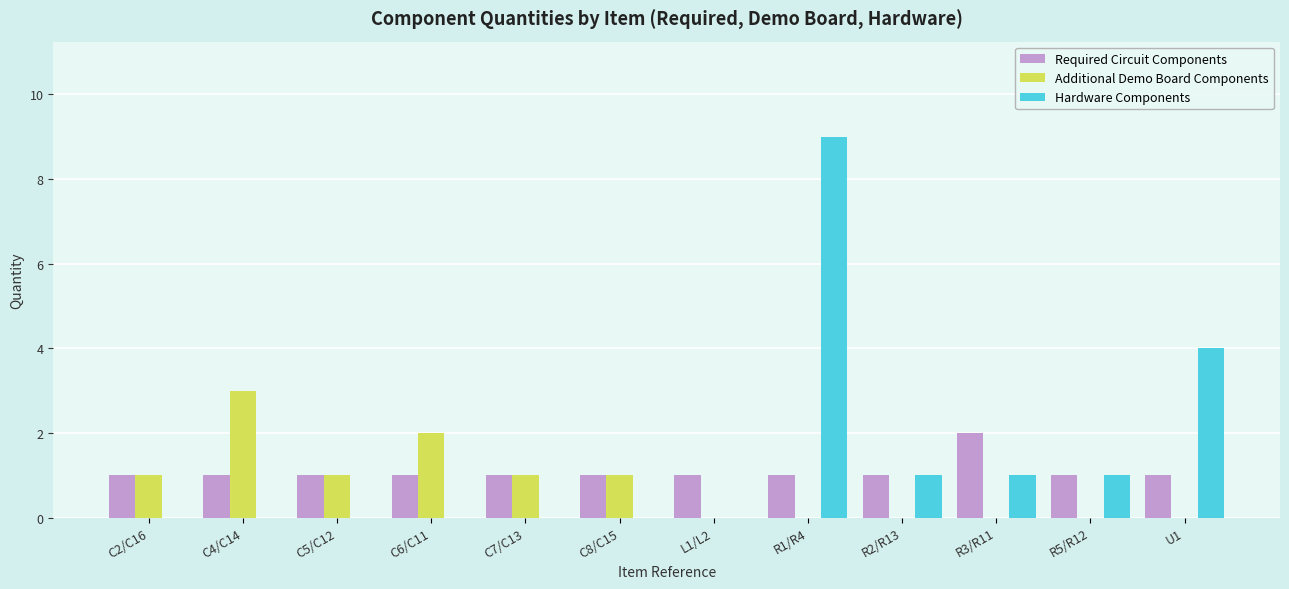

How many categories are shown in the chart?

12